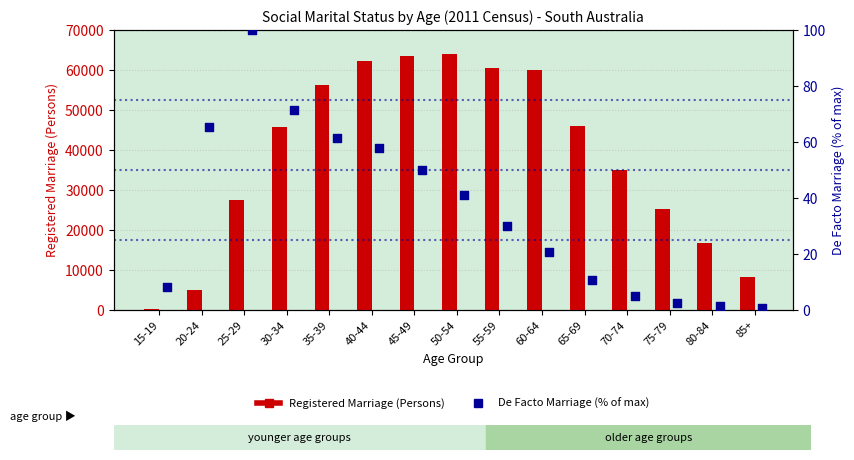

Is the value of Registered Marriage (Persons) at 50-54 greater than the value of De Facto Marriage (% of max) at 85+?

Yes